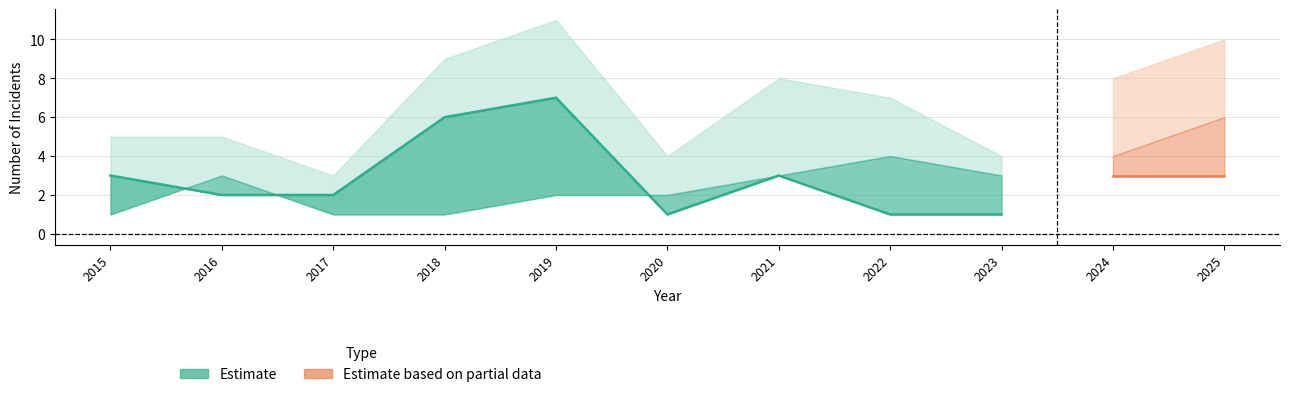

What is the minimum value shown in the chart?

1